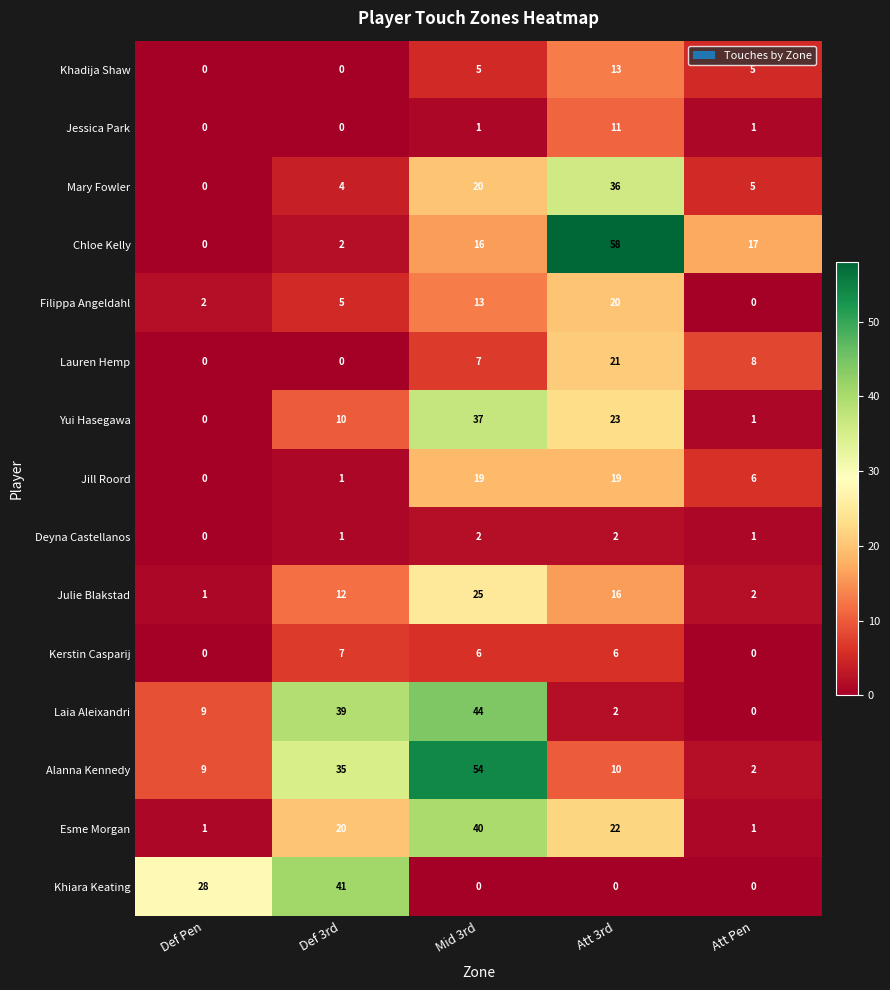

At which label does Yui Hasegawa reach its peak?

Mid 3rd